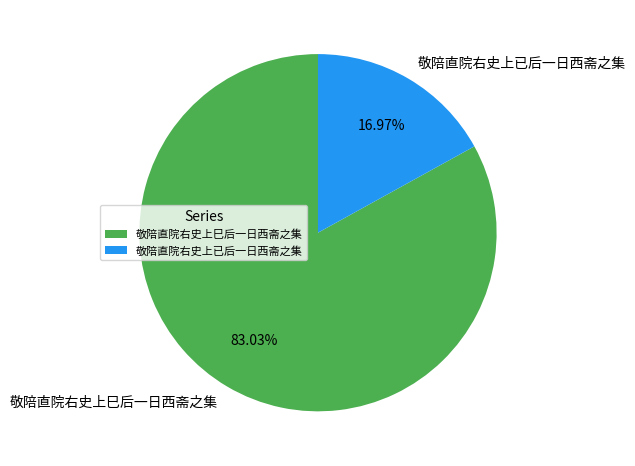

Which slice is the largest?

敬陪直院右史上巳后一日西斋之集